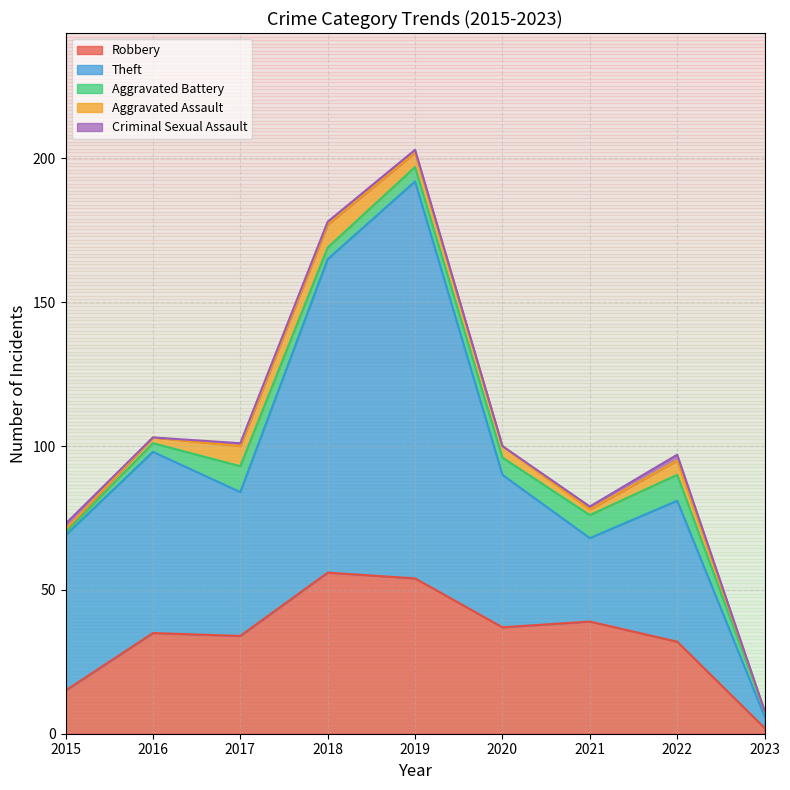

Which series changed the most between 2015 and 2017?

Robbery